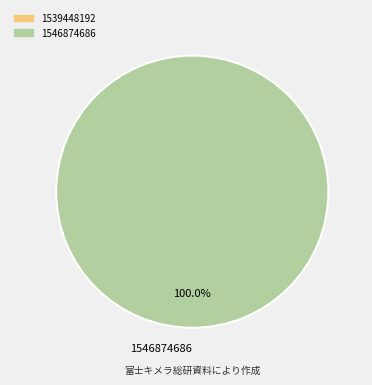

Rank the categories by value from highest to lowest.

1546874686